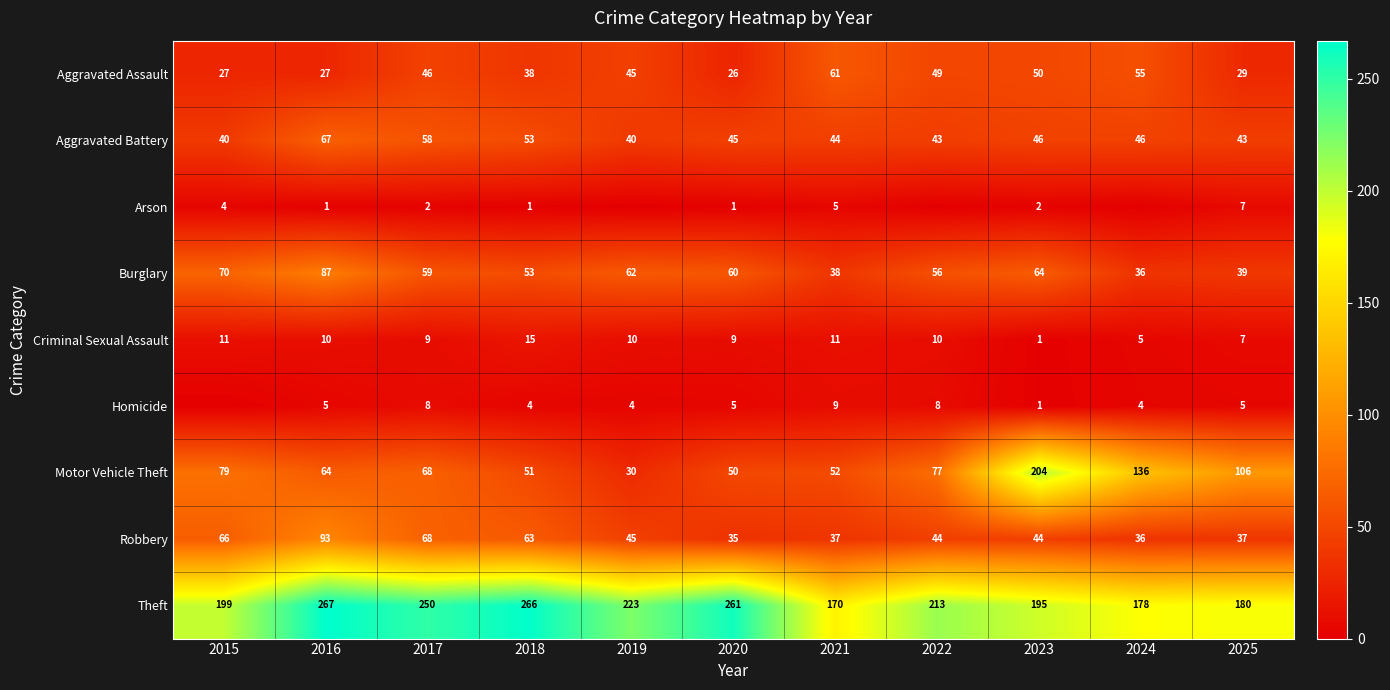

Which series changed the most between 2017 and 2021?

Theft